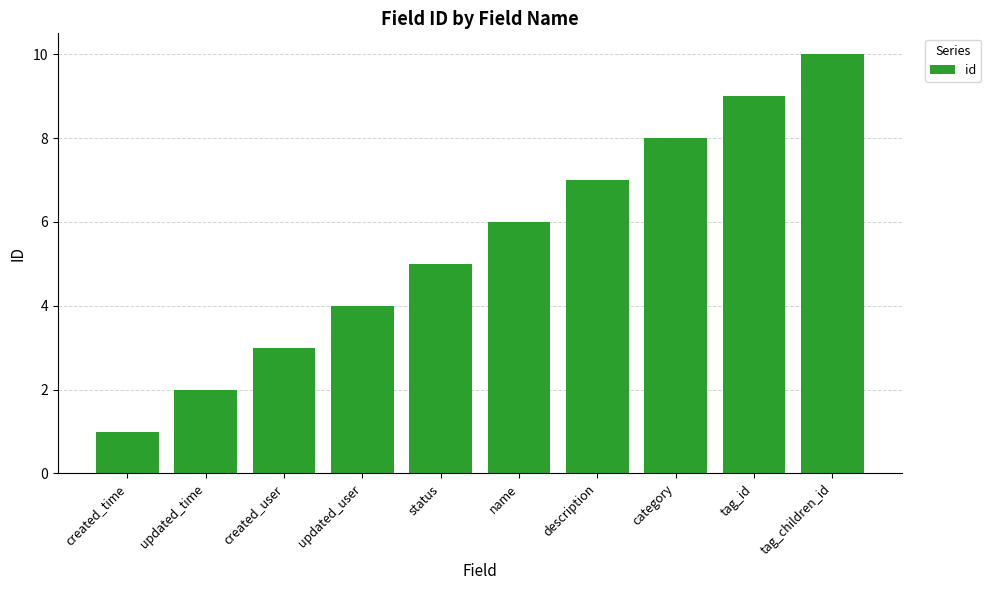

Count the values in the range 3 to 8.

6